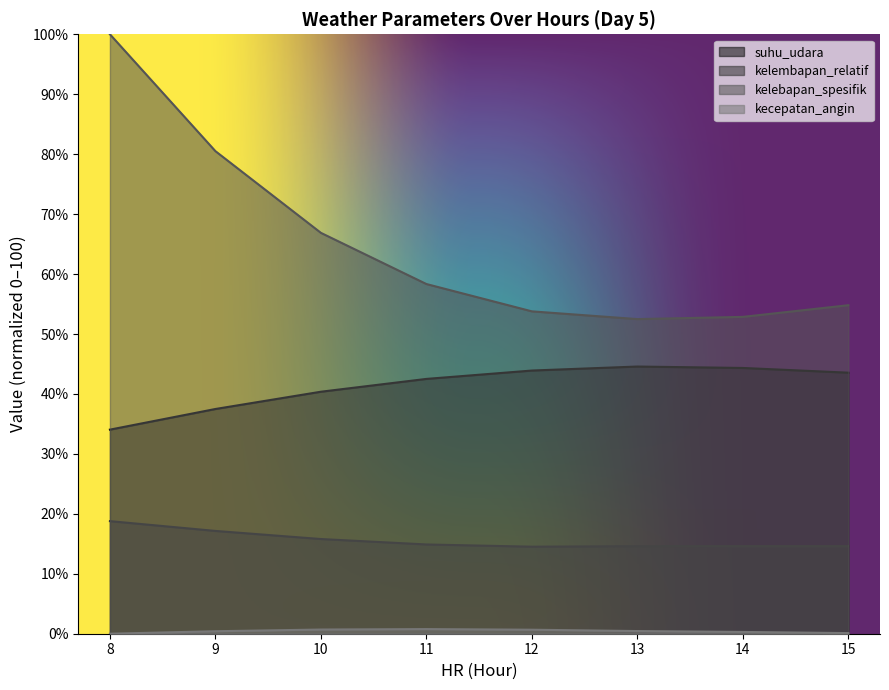

What are all the series names shown in the legend?

suhu_udara, kelembapan_relatif, kelebapan_spesifik, kecepatan_angin